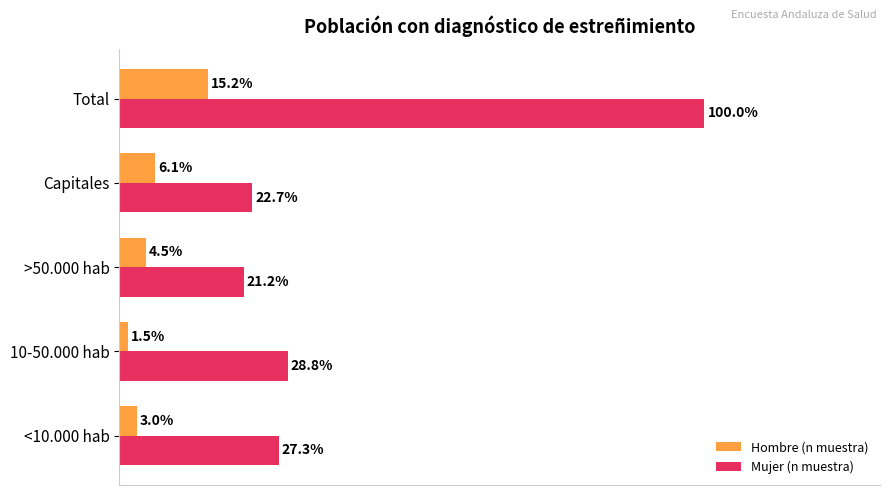

What are all the series names shown in the legend?

Hombre (n muestra), Mujer (n muestra)